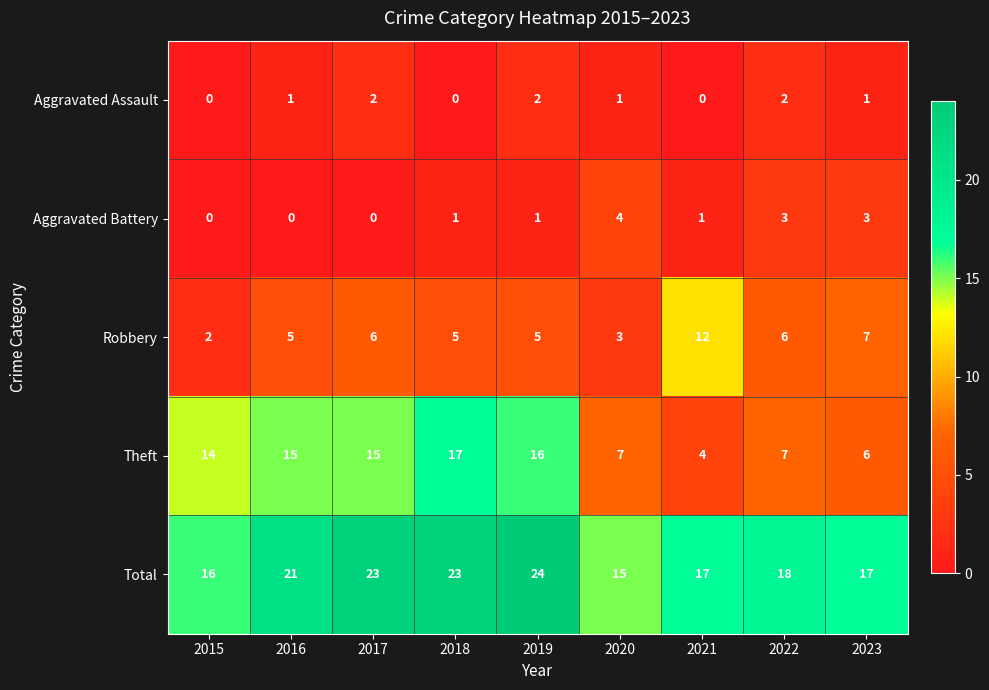

What is the difference between the second highest and minimum values in the Robbery series?

5